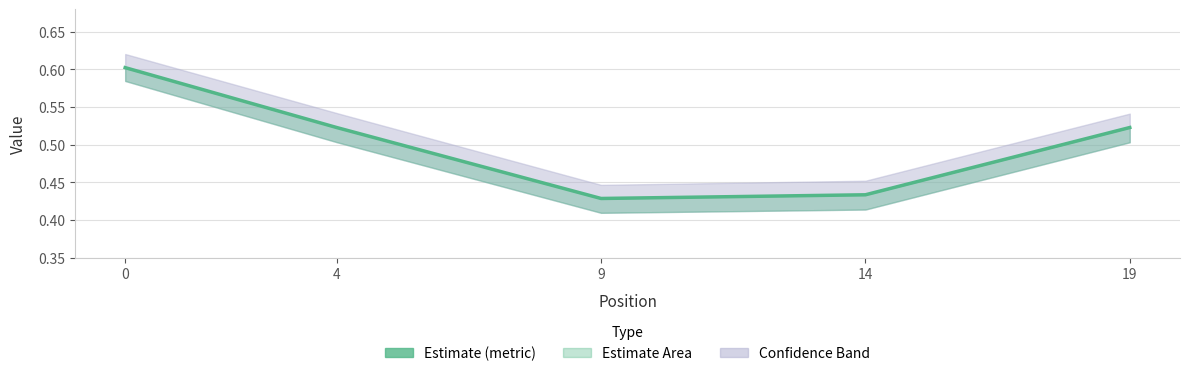

Read the value at 4.

0.5